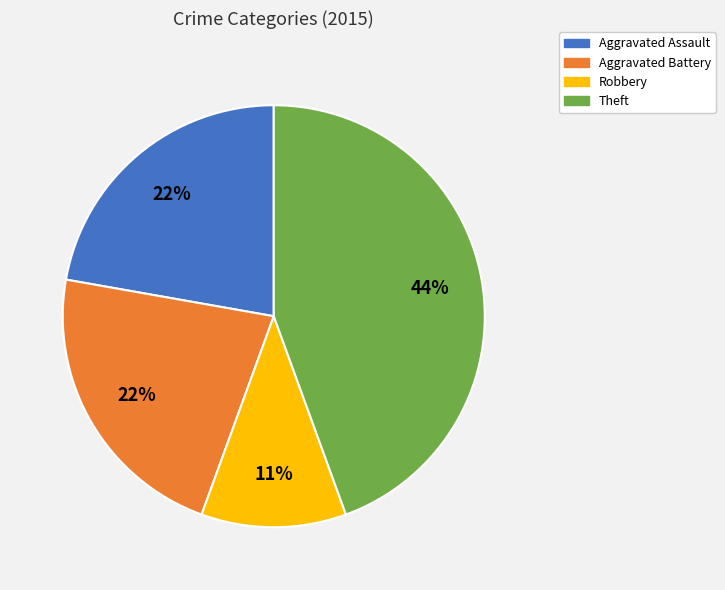

What percentage is the Aggravated Assault slice, to the nearest percent?

22%